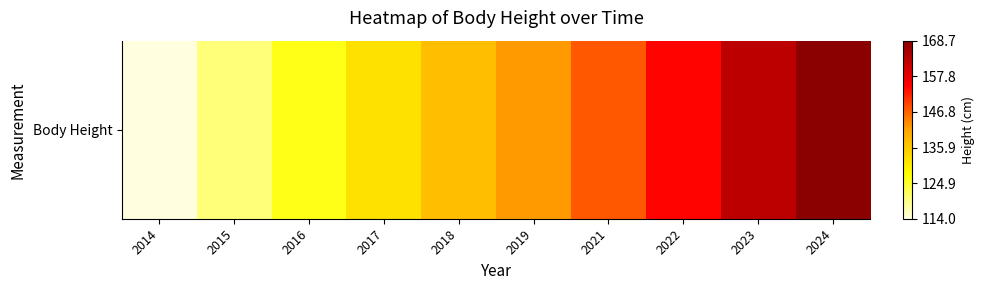

What is the change in value from 2017 to 2018?

+5.0